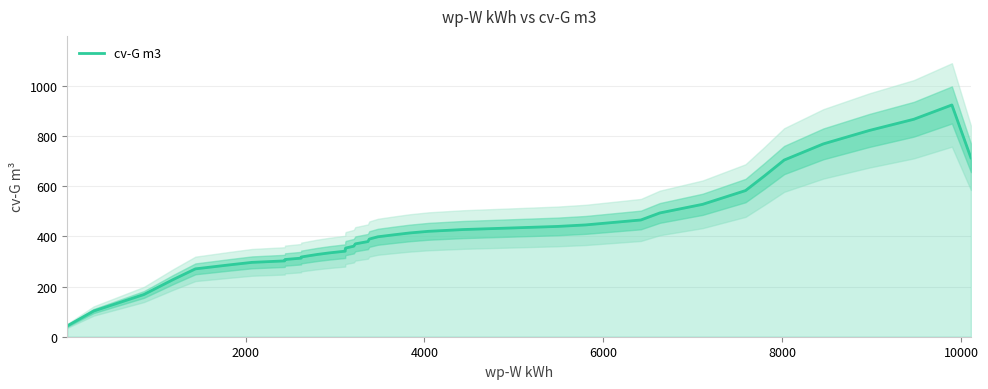

True or false: the data shows 888.4 at 33.

False